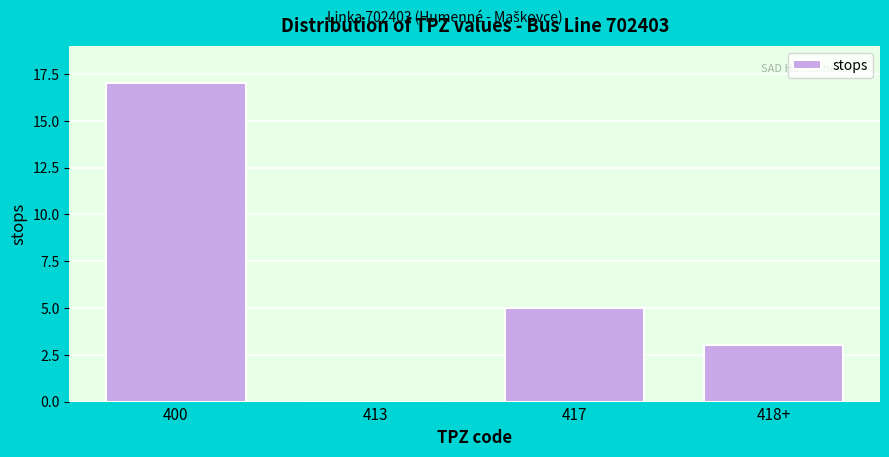

Reading left to right, extract all data points from this chart.

400=17	413=0	417=5	418+=3